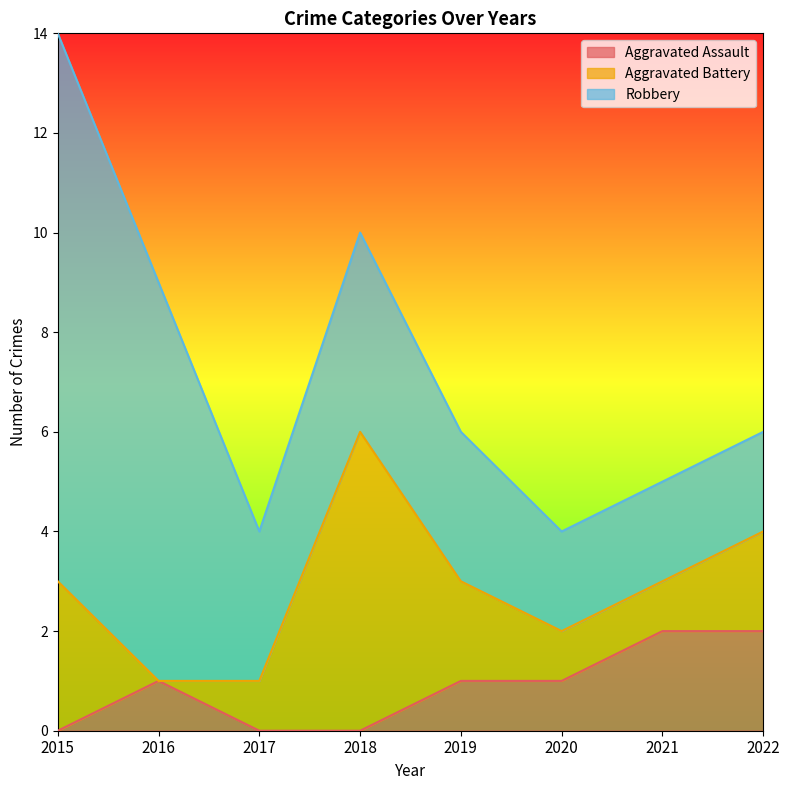

What is the average value of the Robbery series?

4